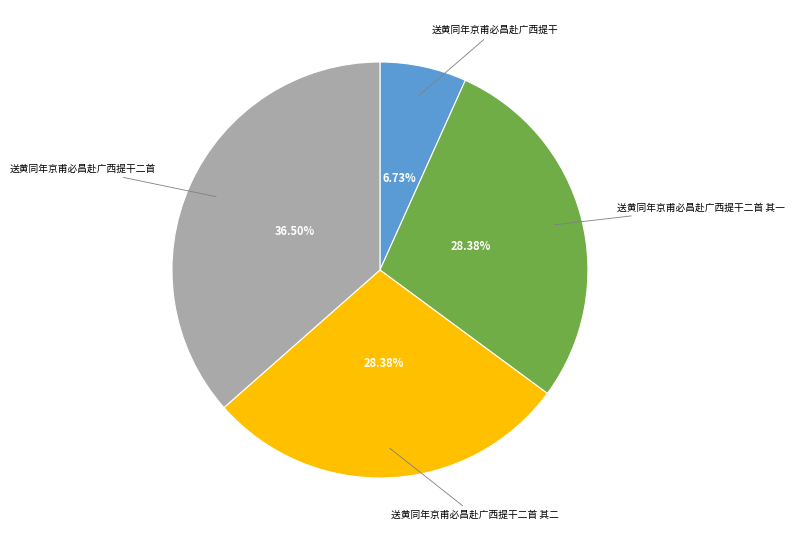

How many slices are in this pie chart?

4